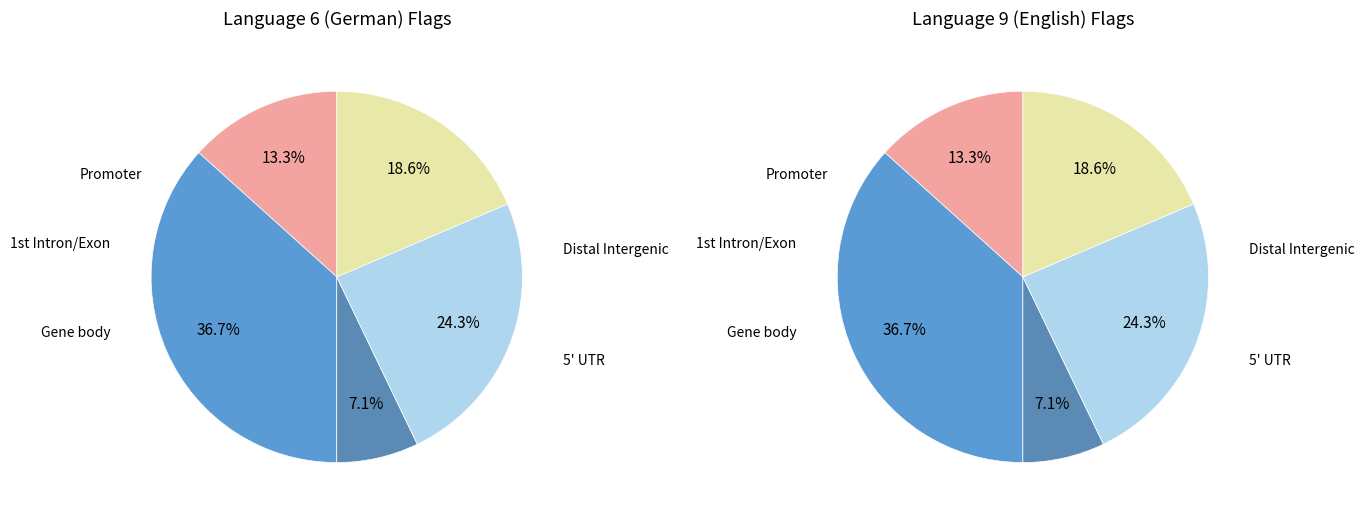

Rank the series by their maximum value, from lowest to highest.

Language 6 (German), Language 9 (English)